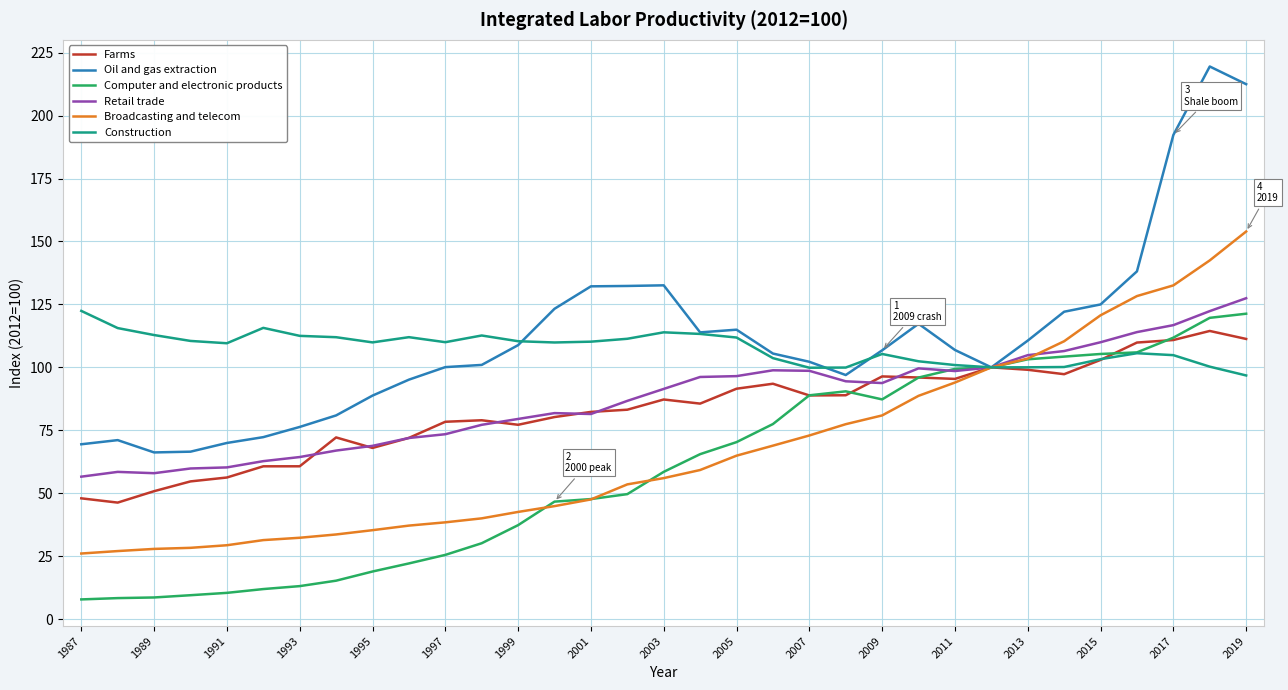

What is the highest value of the Farms series?

114.5